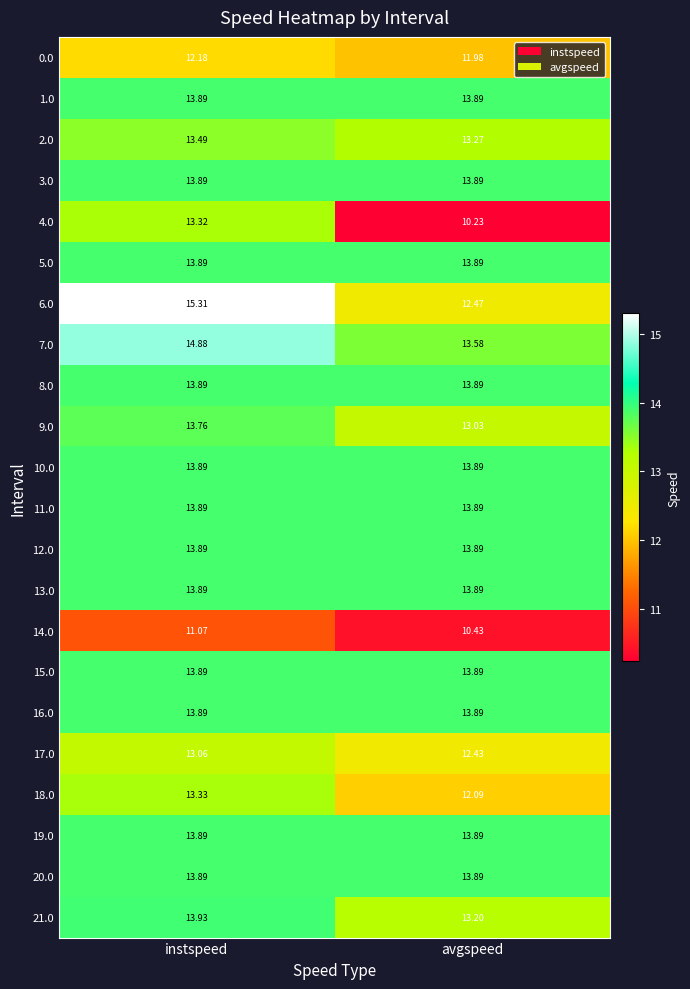

Count the number of data series in this chart.

22